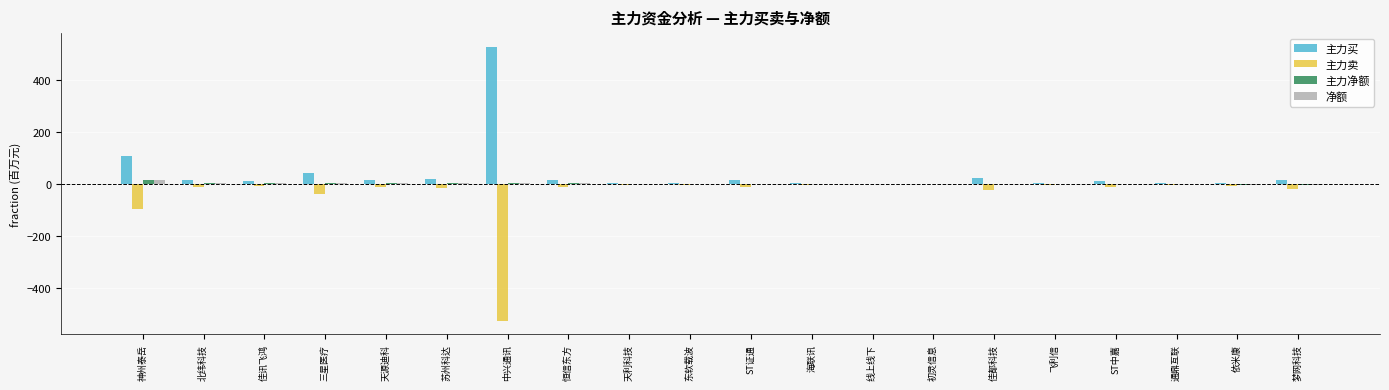

What is the sum of all 主力卖 values?

-813.7